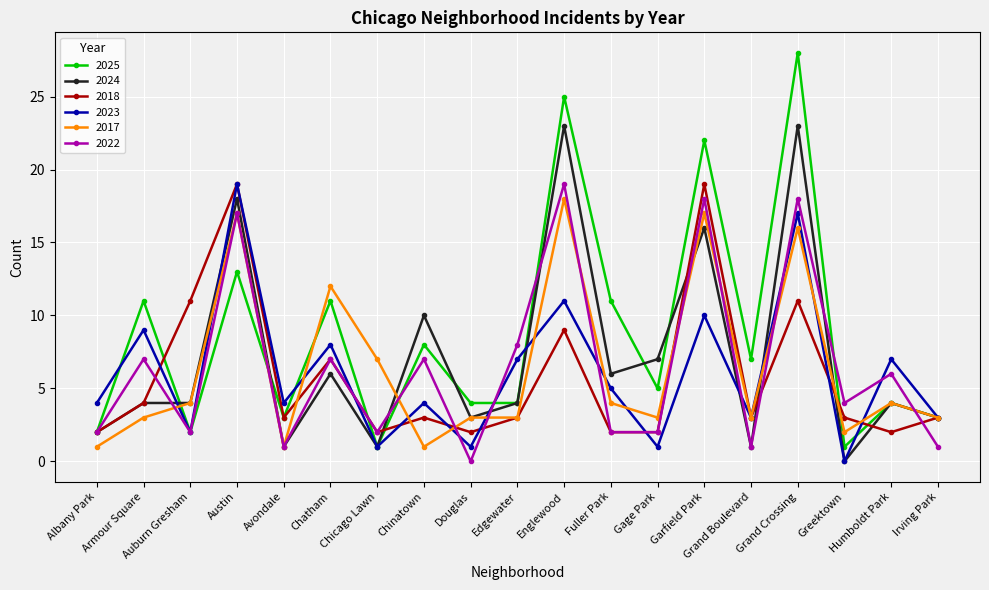

How many lines are shown in the chart?

6